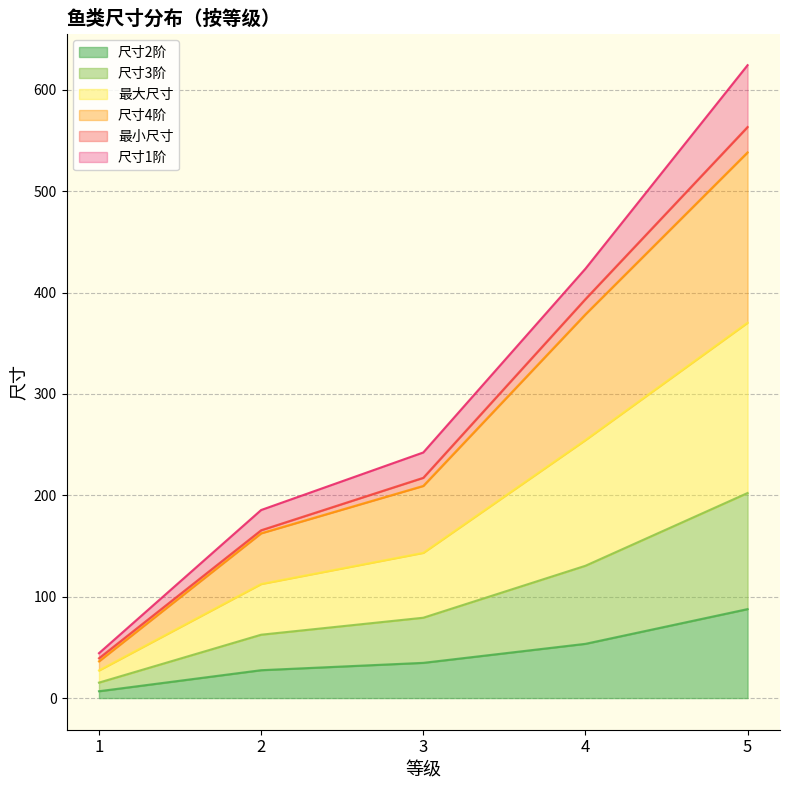

At which category is the sum across all series the highest?

5